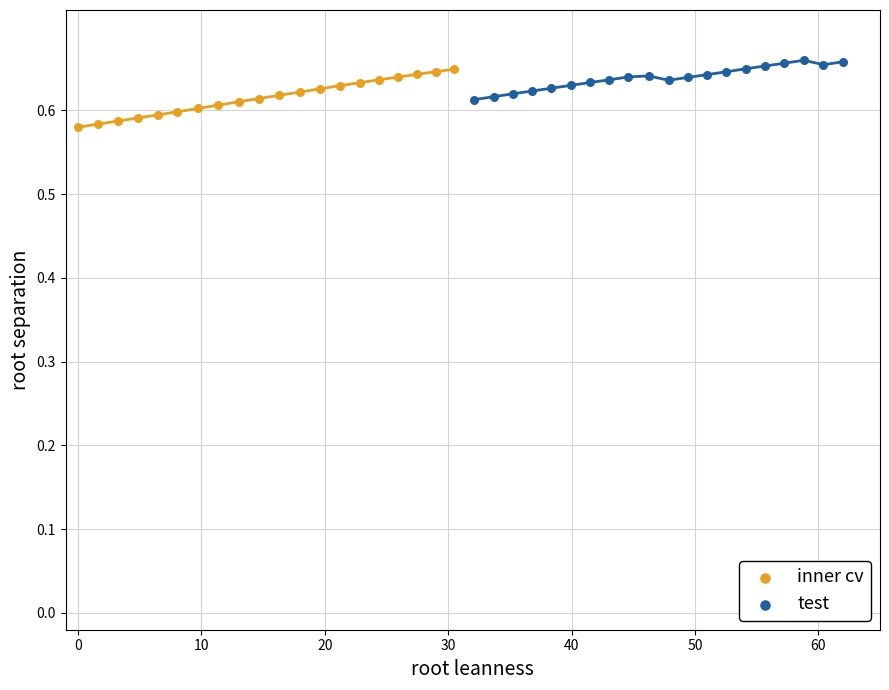

Which series reaches the maximum Y coordinate?

test